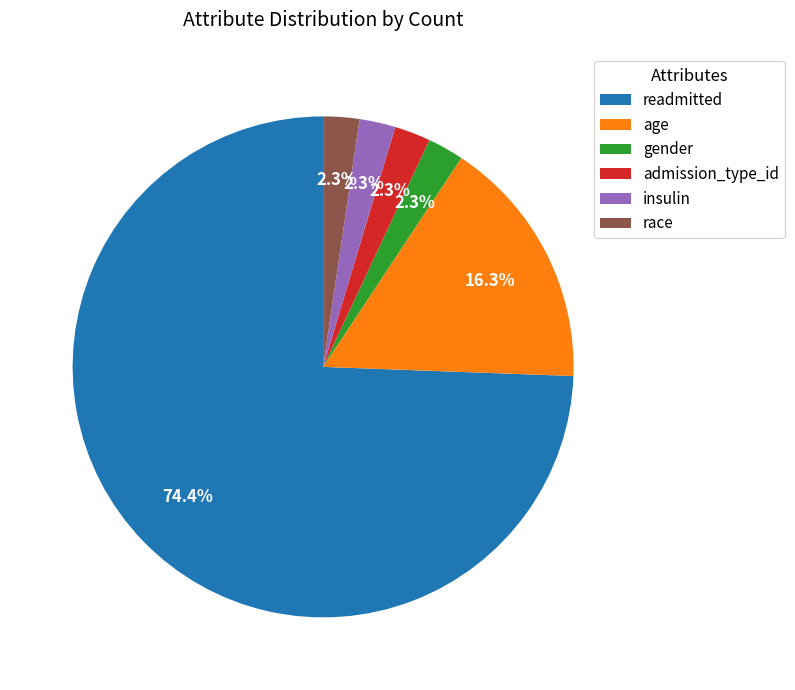

To the nearest percent, what is the difference between the readmitted and race slice percentages?

72%